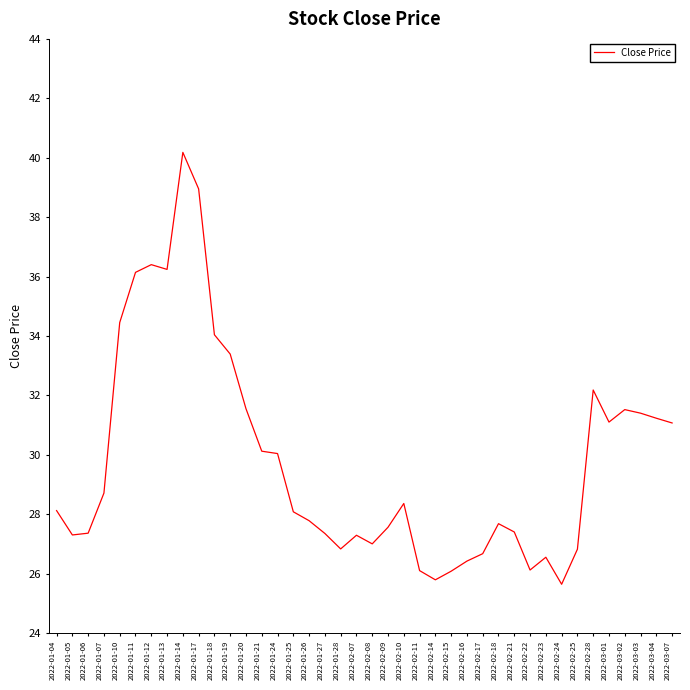

What is the greatest value displayed?

40.2